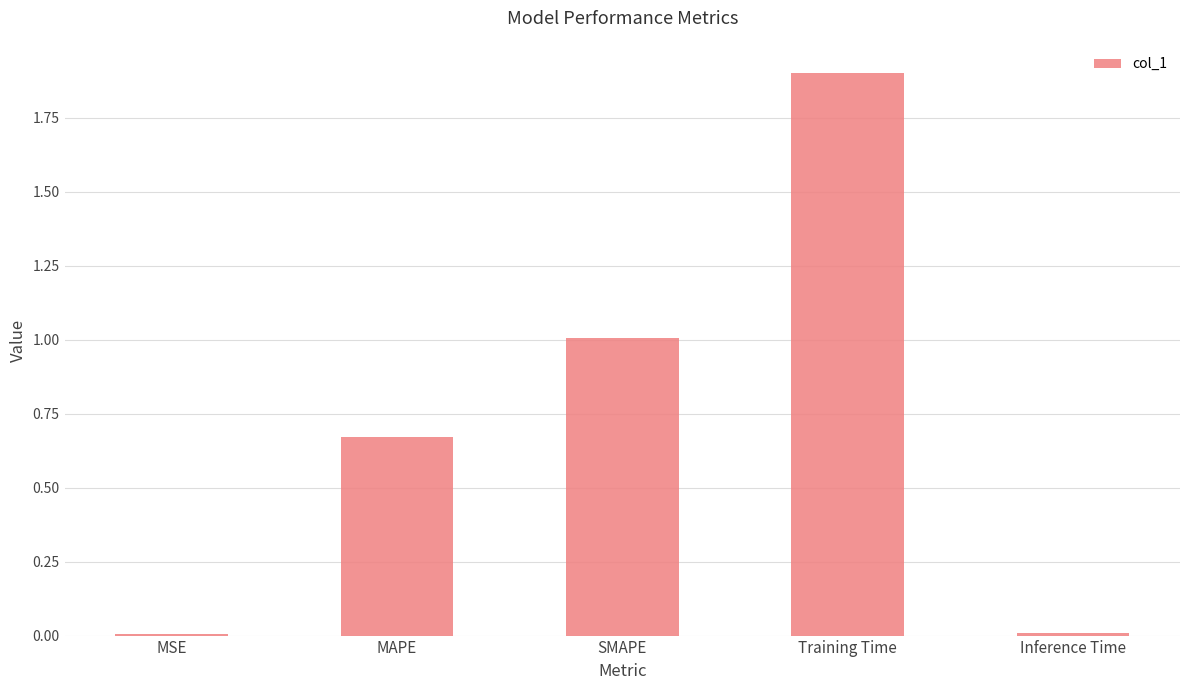

The chart shows a value of 1.0 at SMAPE. True or false?

True